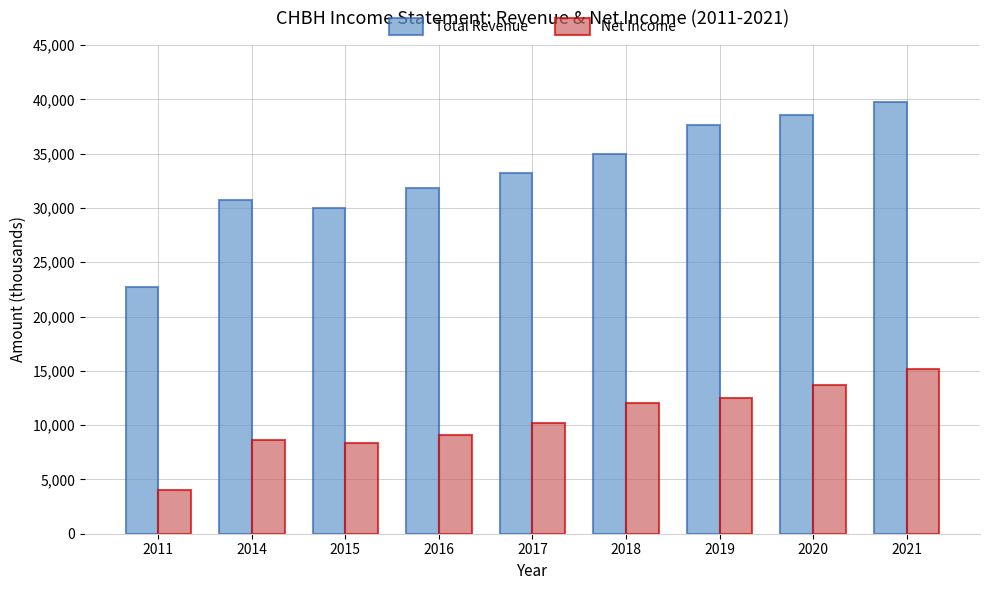

What is the difference between the second highest and second lowest values in the Net Income series?

5300